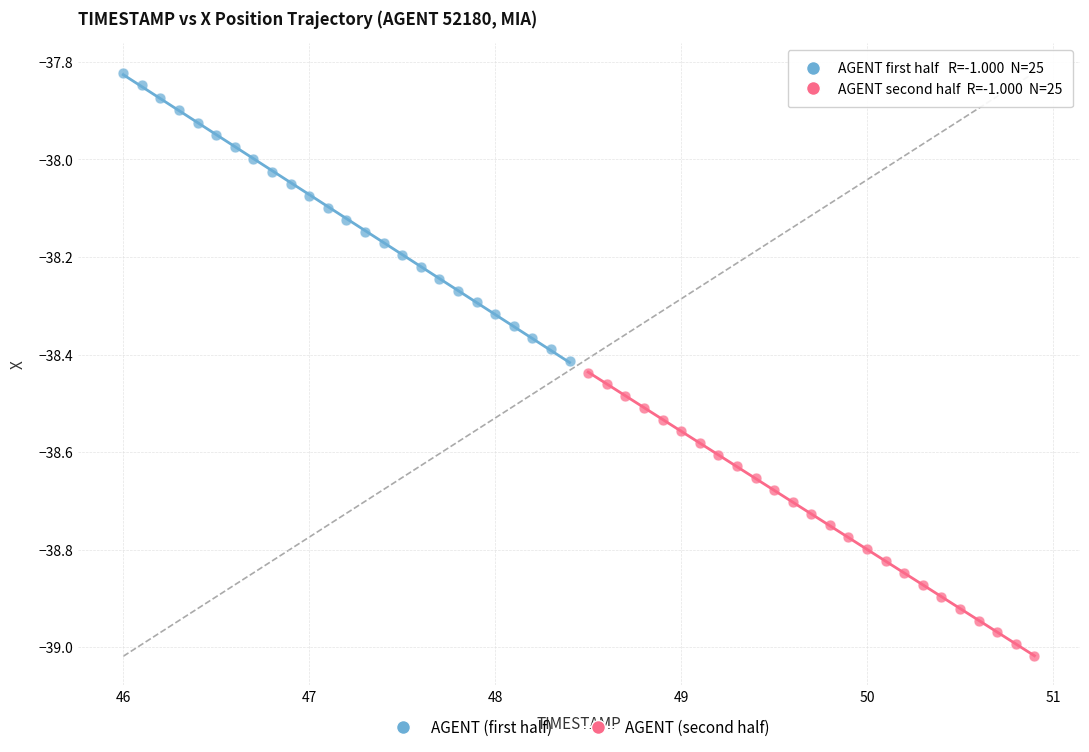

Which series has the largest Y range (max minus min)?

AGENT (first half)